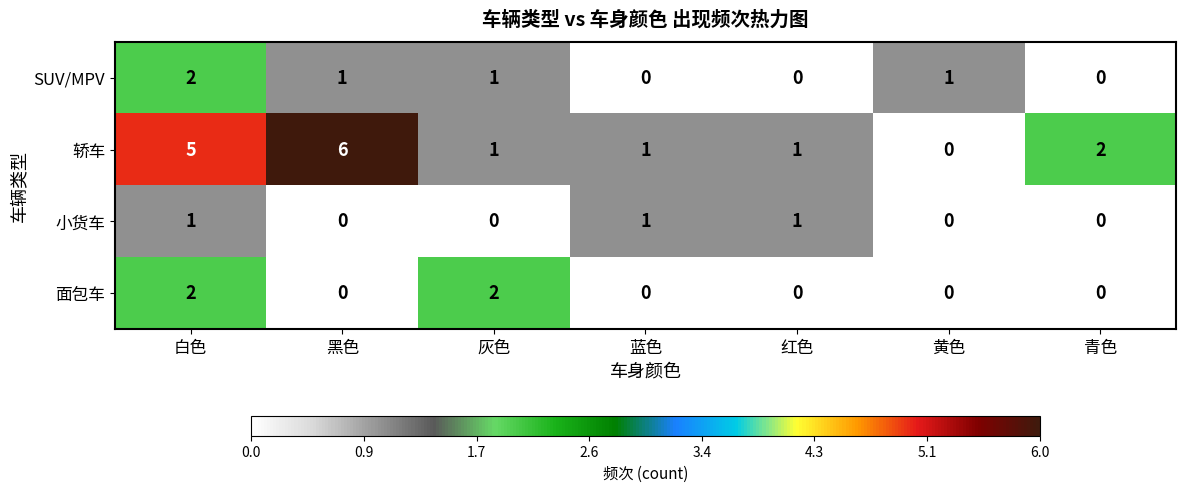

Reading right to left, transcribe all the data shown in this chart.

SUV/MPV: 青色=0	黄色=1	红色=0	蓝色=0	灰色=1	黑色=1	白色=2
轿车: 青色=2	黄色=0	红色=1	蓝色=1	灰色=1	黑色=6	白色=5
小货车: 青色=0	黄色=0	红色=1	蓝色=1	灰色=0	黑色=0	白色=1
面包车: 青色=0	黄色=0	红色=0	蓝色=0	灰色=2	黑色=0	白色=2